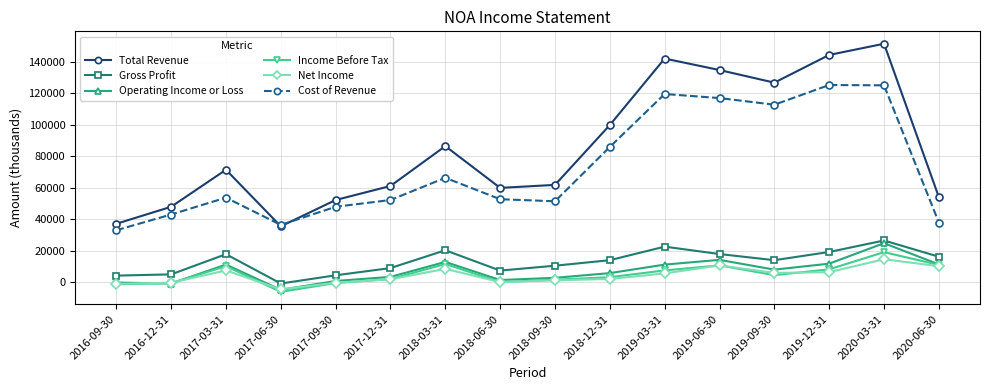

What is the label of the 8th point from the right?

2018-09-30